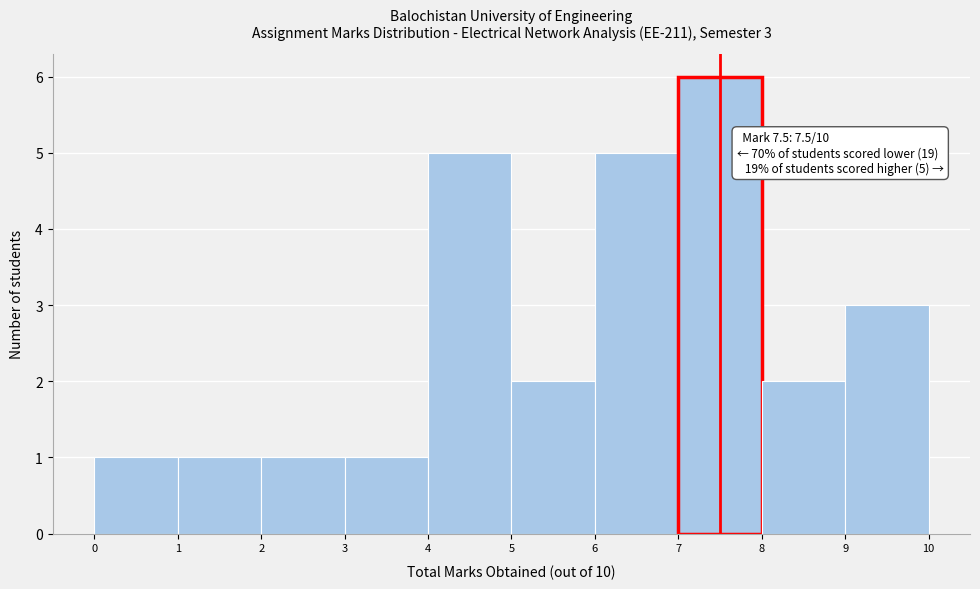

Over which range of the x-axis is the bar tallest?

7 to 8